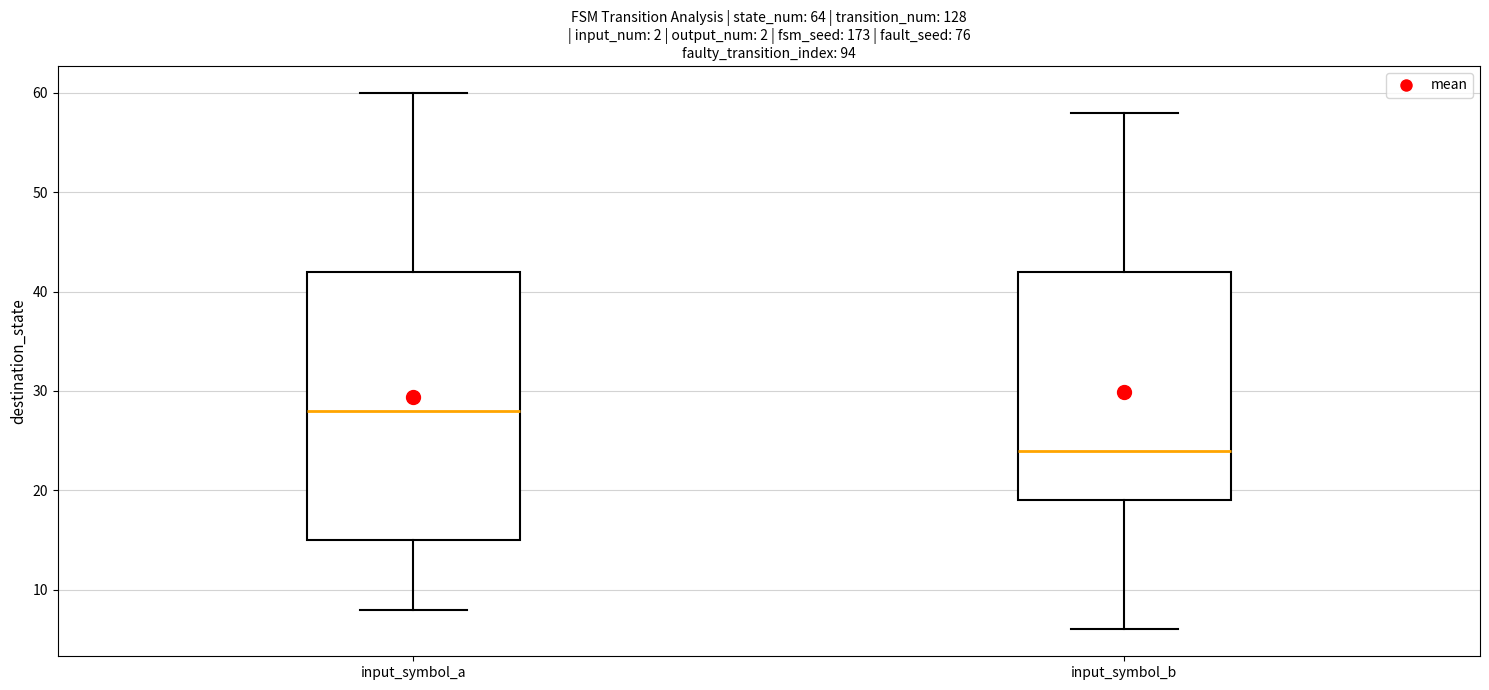

Comparing the boxes themselves (not the whiskers), which one is the tallest?

input_symbol_a